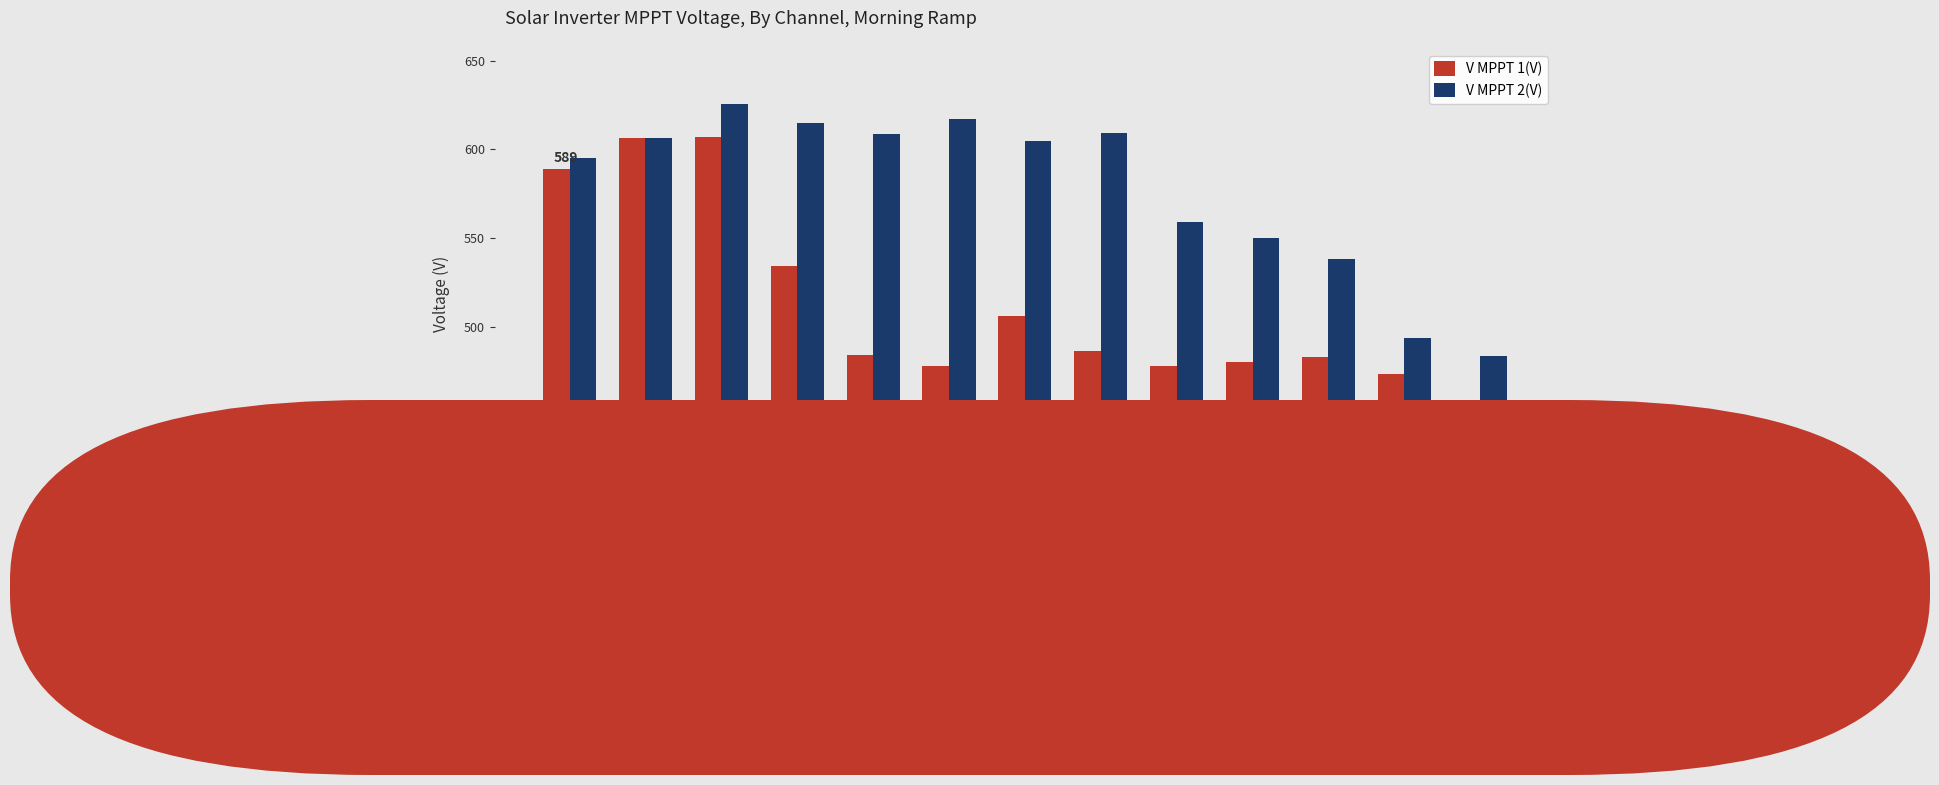

The value of V MPPT 2(V) at 04:58 is 1021.0. True or false?

False